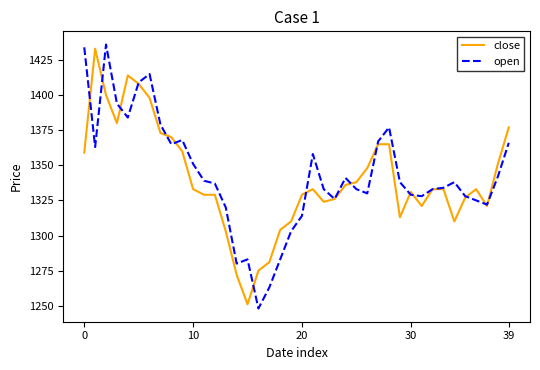

What is the smallest value displayed?

1248